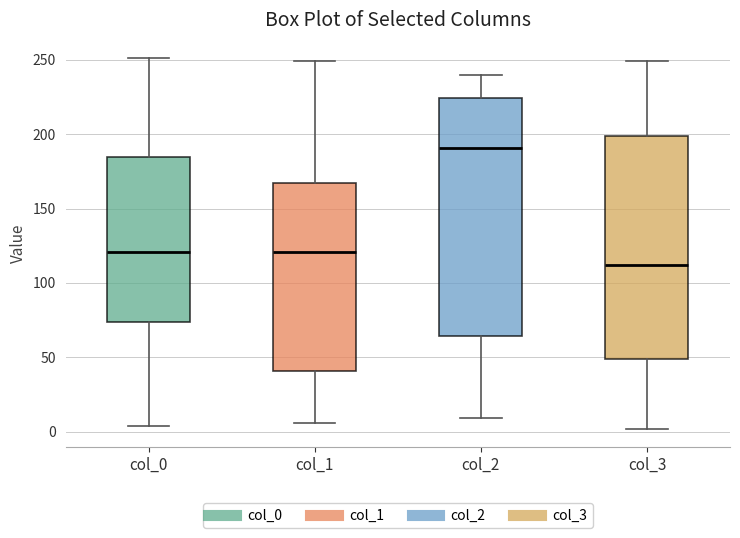

Which box's median line is the highest?

col_2